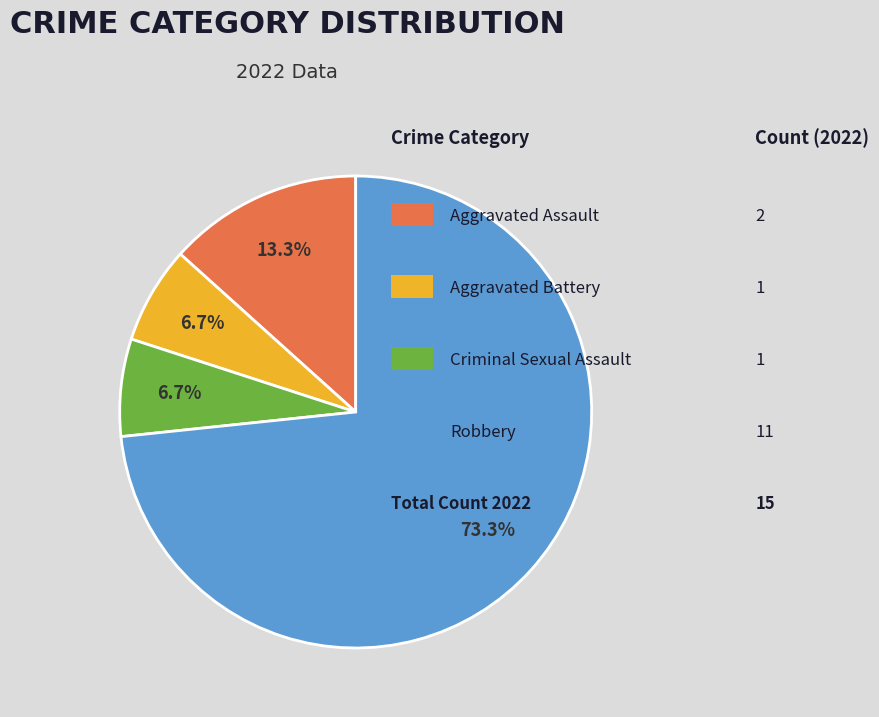

Is there a majority slice in this chart?

Yes